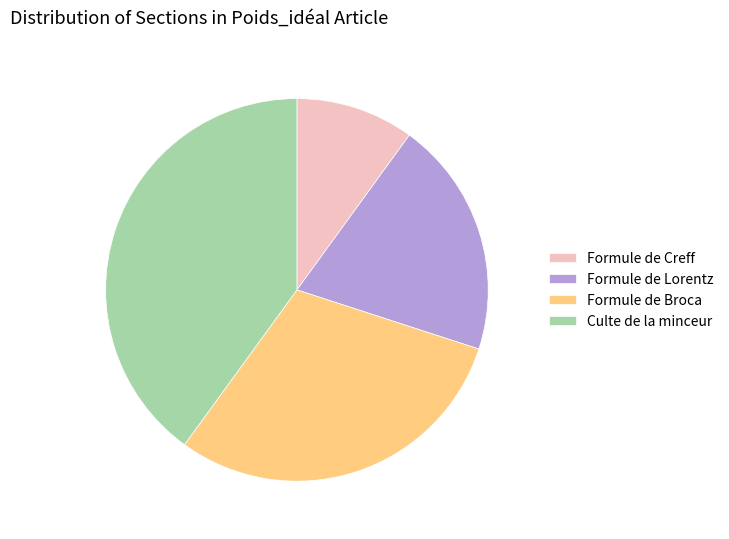

Which has a higher value, Formule de Lorentz or Formule de Creff?

Formule de Lorentz